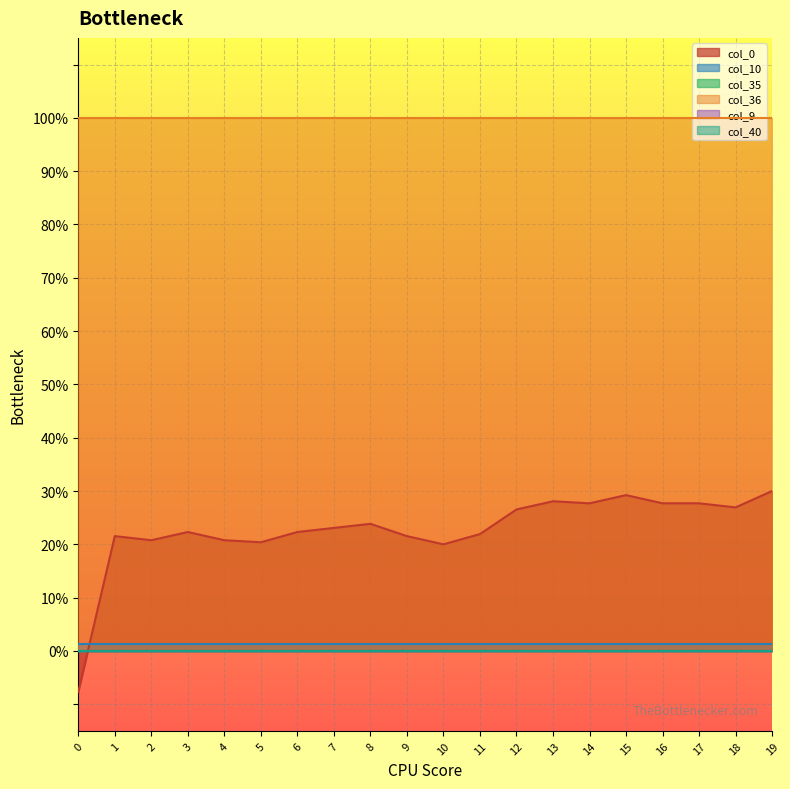

Count the number of data series in this chart.

6